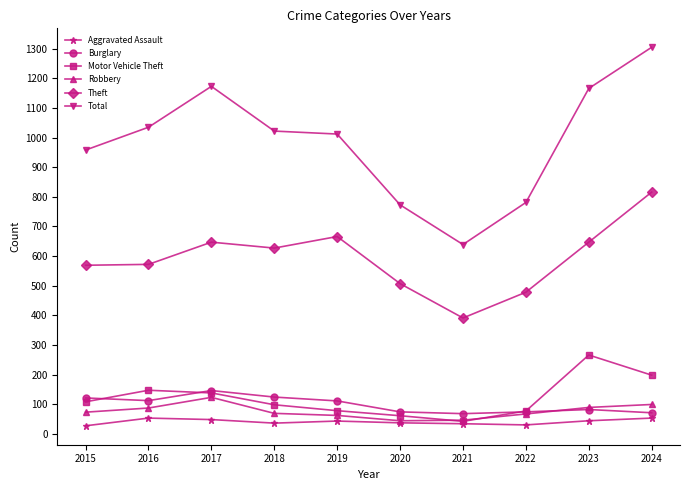

At which category does the chart reach its peak across all series?

2024